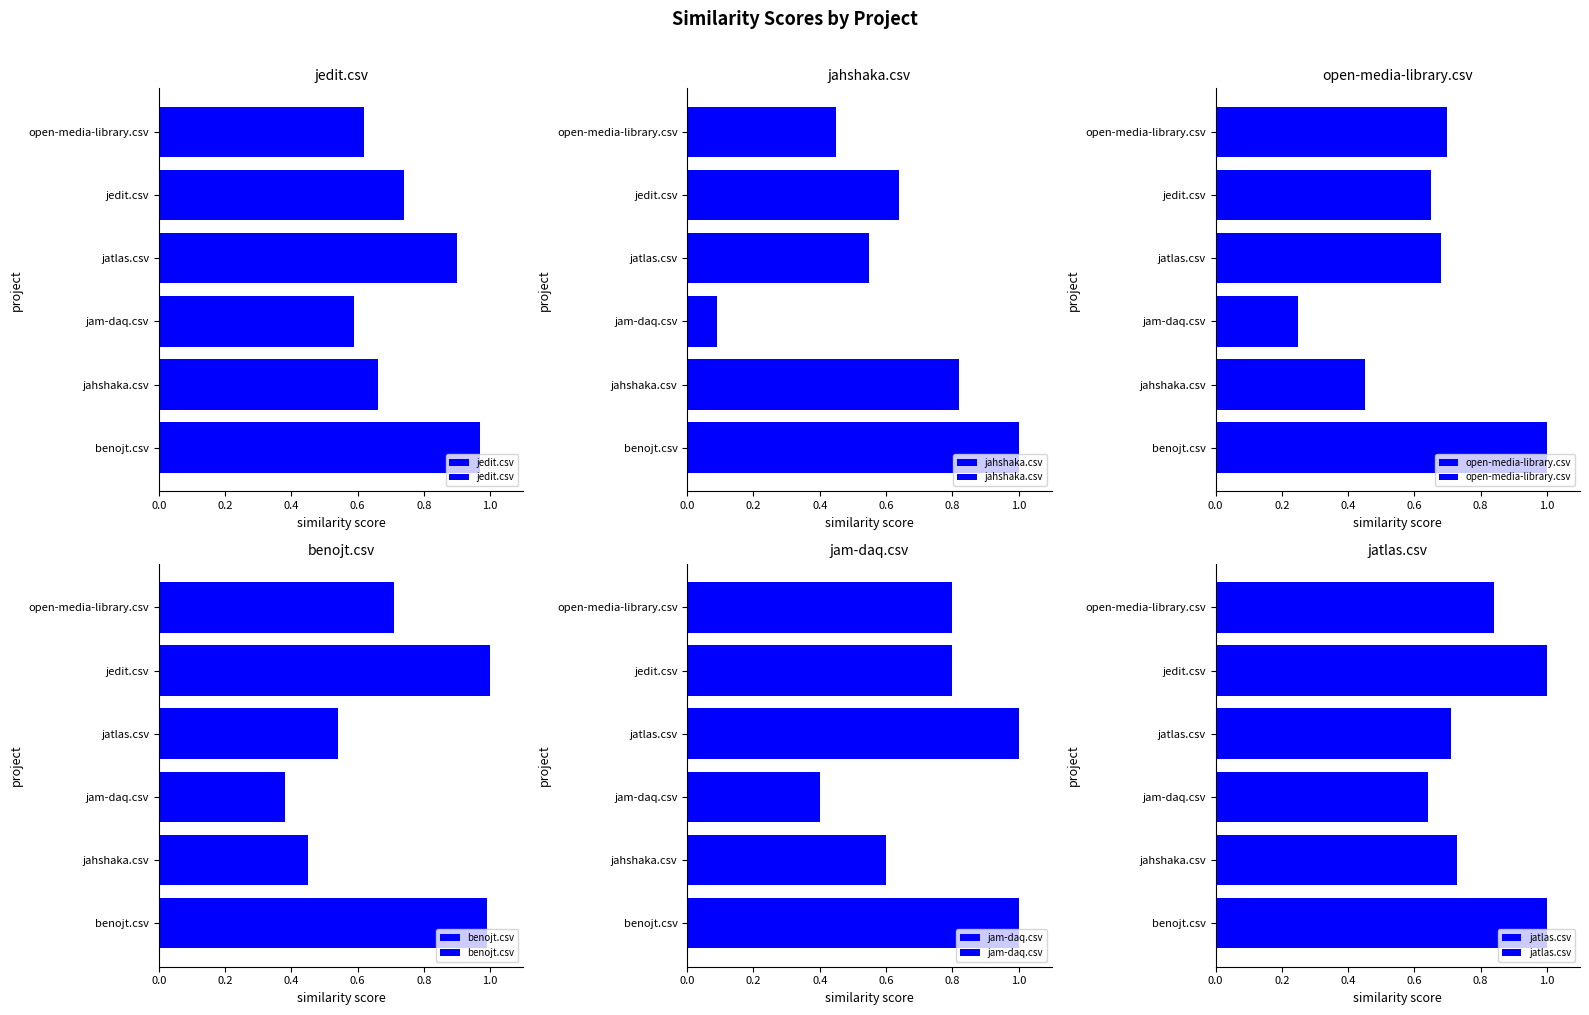

What is the sum of the open-media-library.csv values at jatlas.csv and open-media-library.csv?

1.4